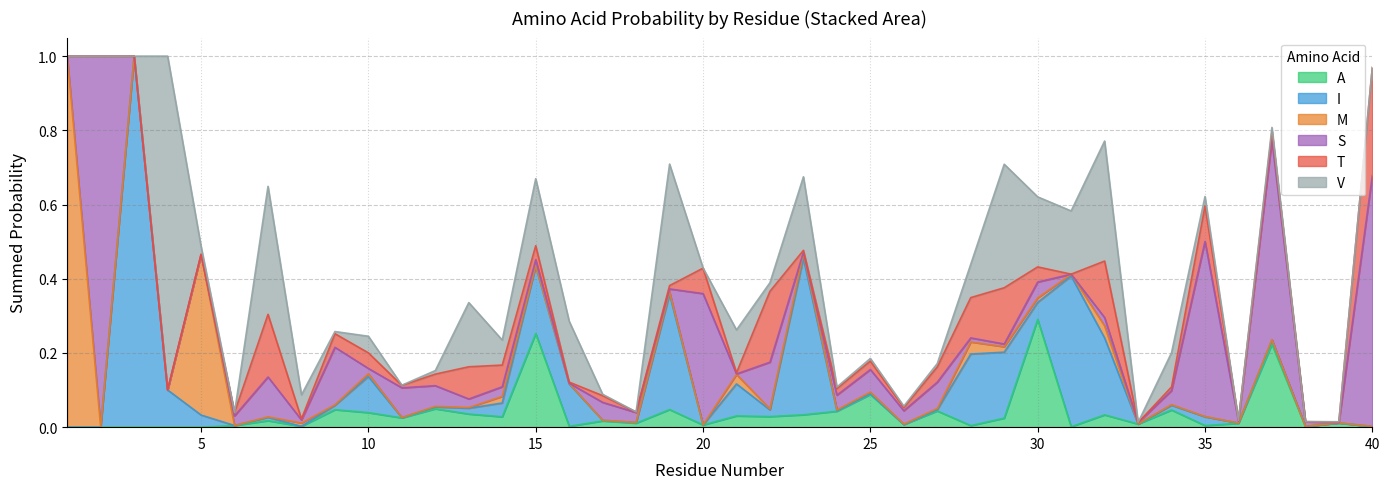

Between 11 and 32, which series saw the biggest shift?

V